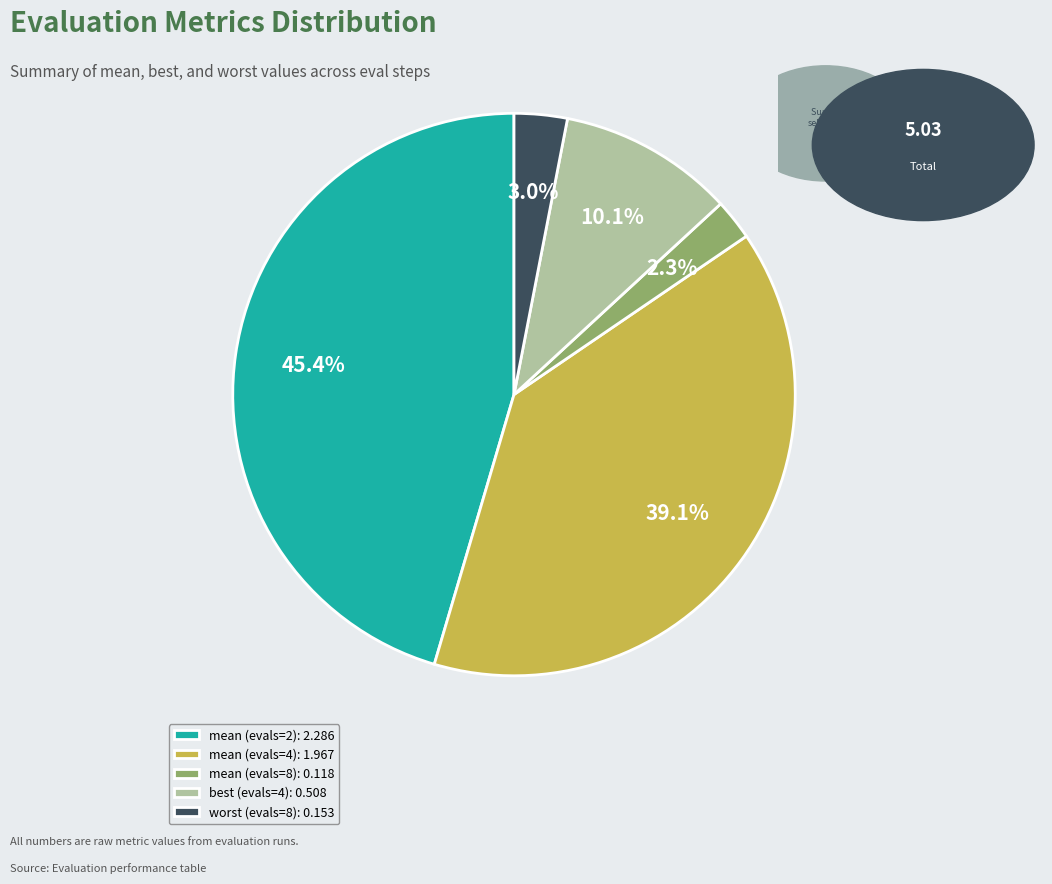

Does mean (evals=2) account for over 50% of the chart?

No